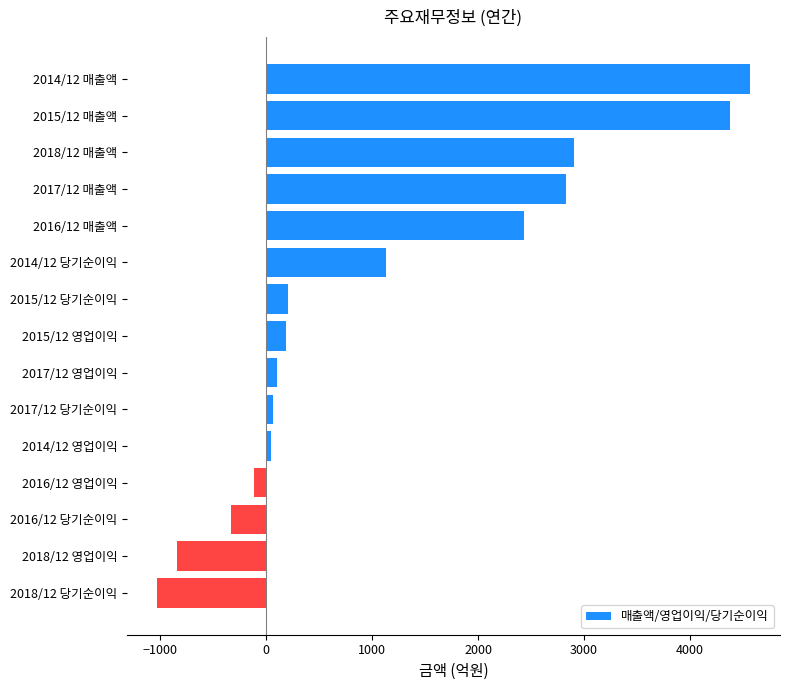

The value at 2015/12 영업이익 is 187. True or false?

True